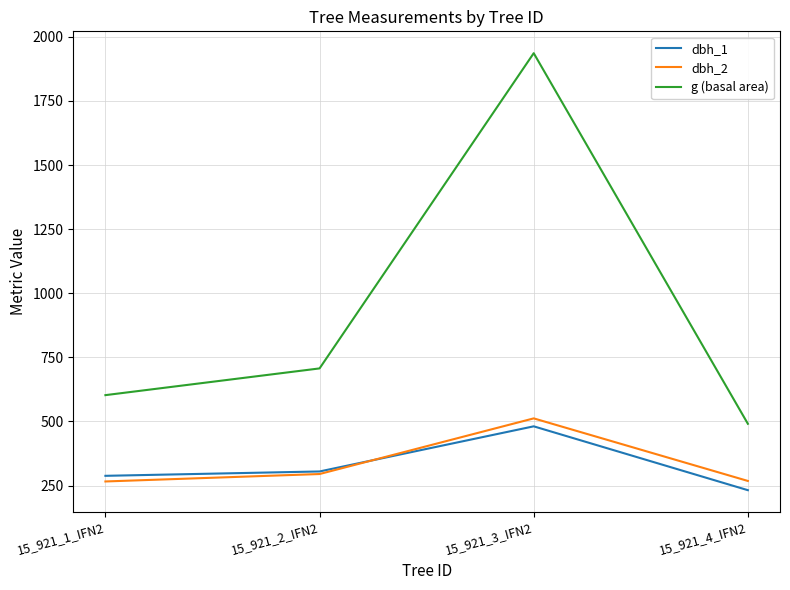

At which category is the sum across all series the highest?

15_921_3_IFN2